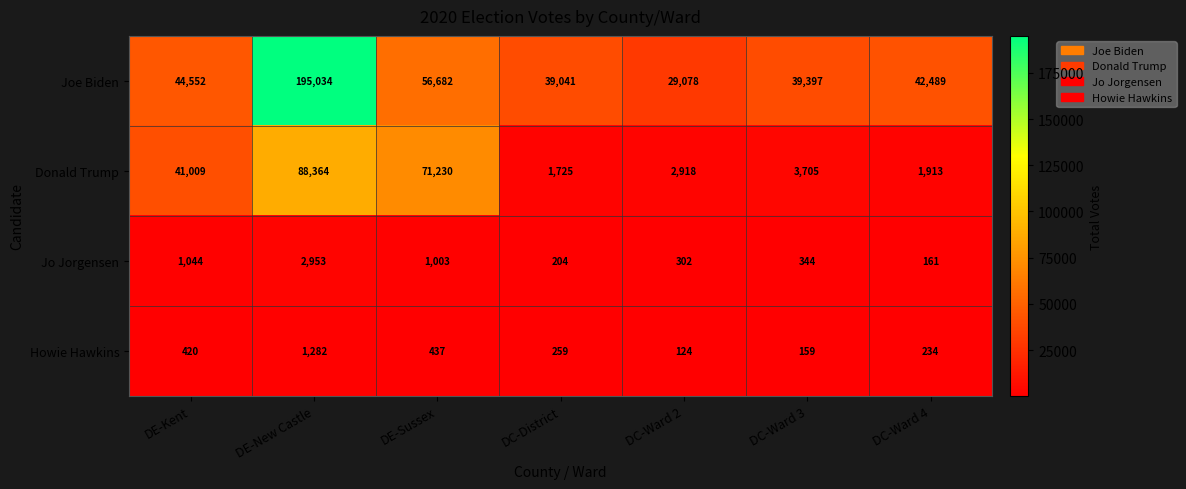

Where does the Howie Hawkins series first go above 259?

DE-Kent